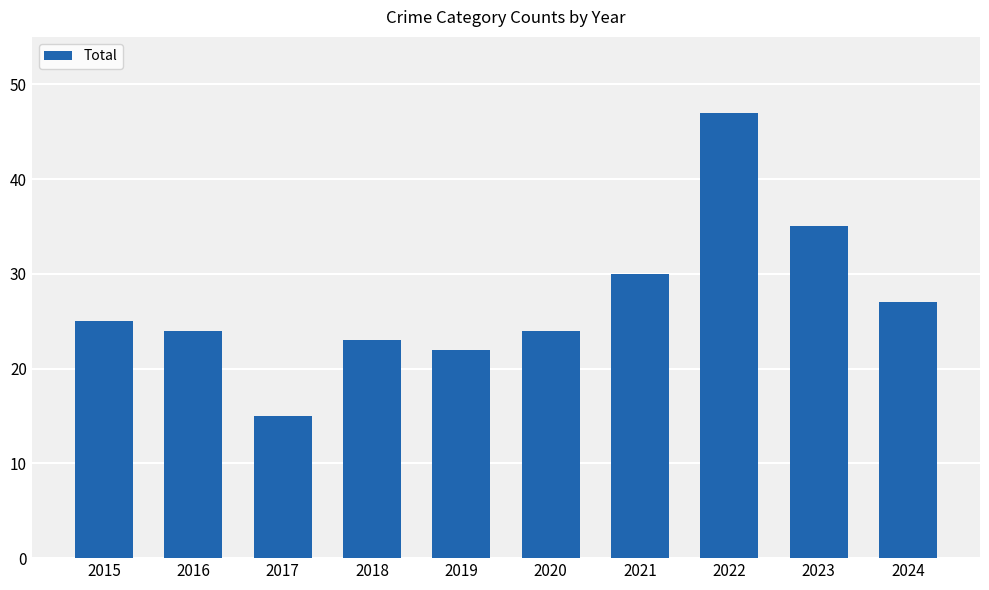

Is it true that the value at 2020 is 24?

True